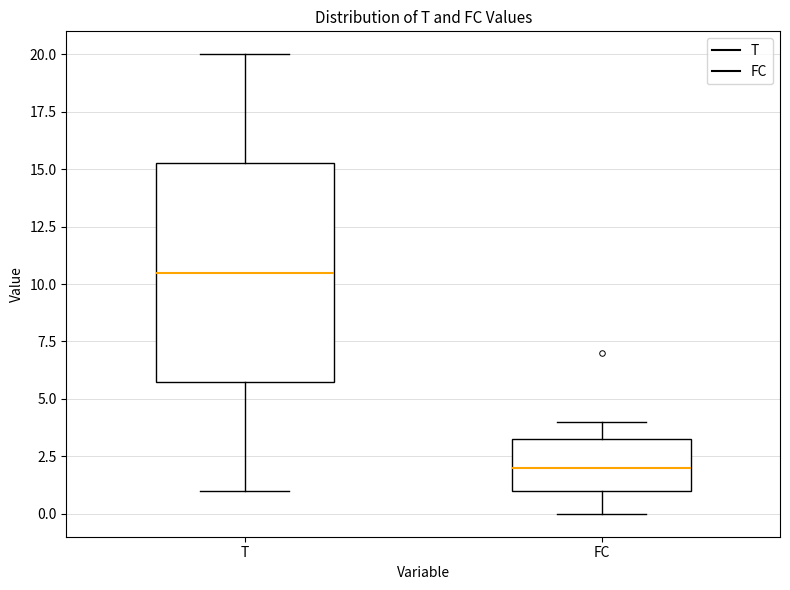

Which box is the tallest, from its lower edge to its upper edge?

T